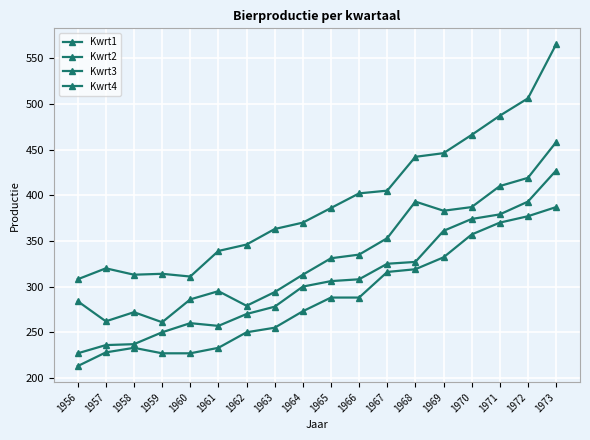

Rank the series at 1965 from highest to lowest value.

Kwrt4, Kwrt1, Kwrt3, Kwrt2